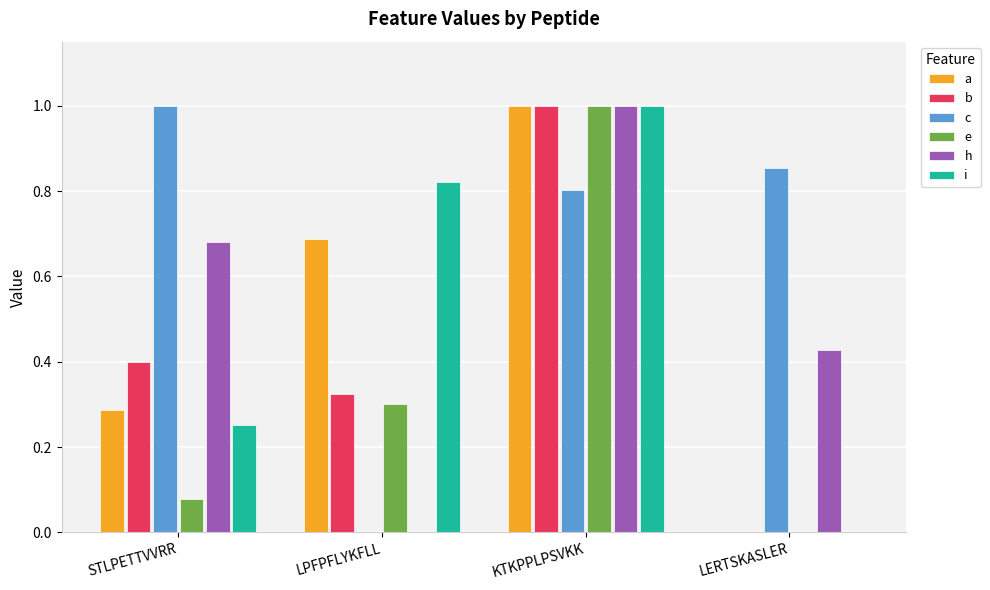

Which category has the highest value in the c series?

STLPETTVVRR